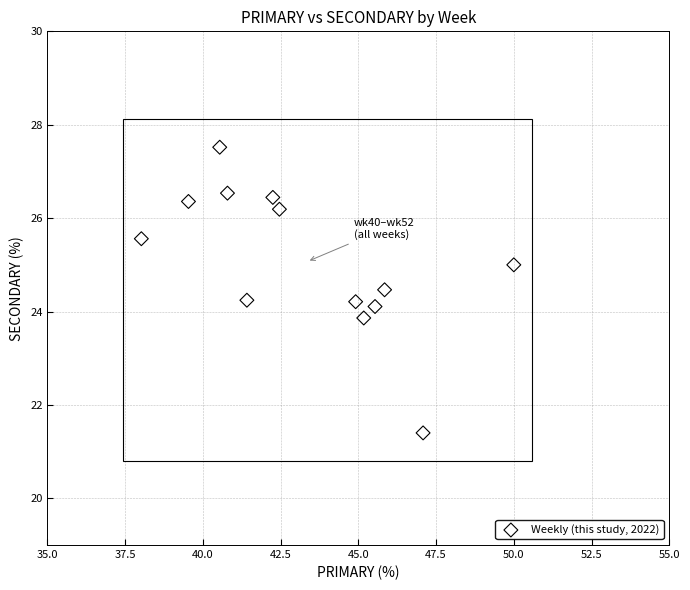

What is the range of X values (max minus min)?

12.0